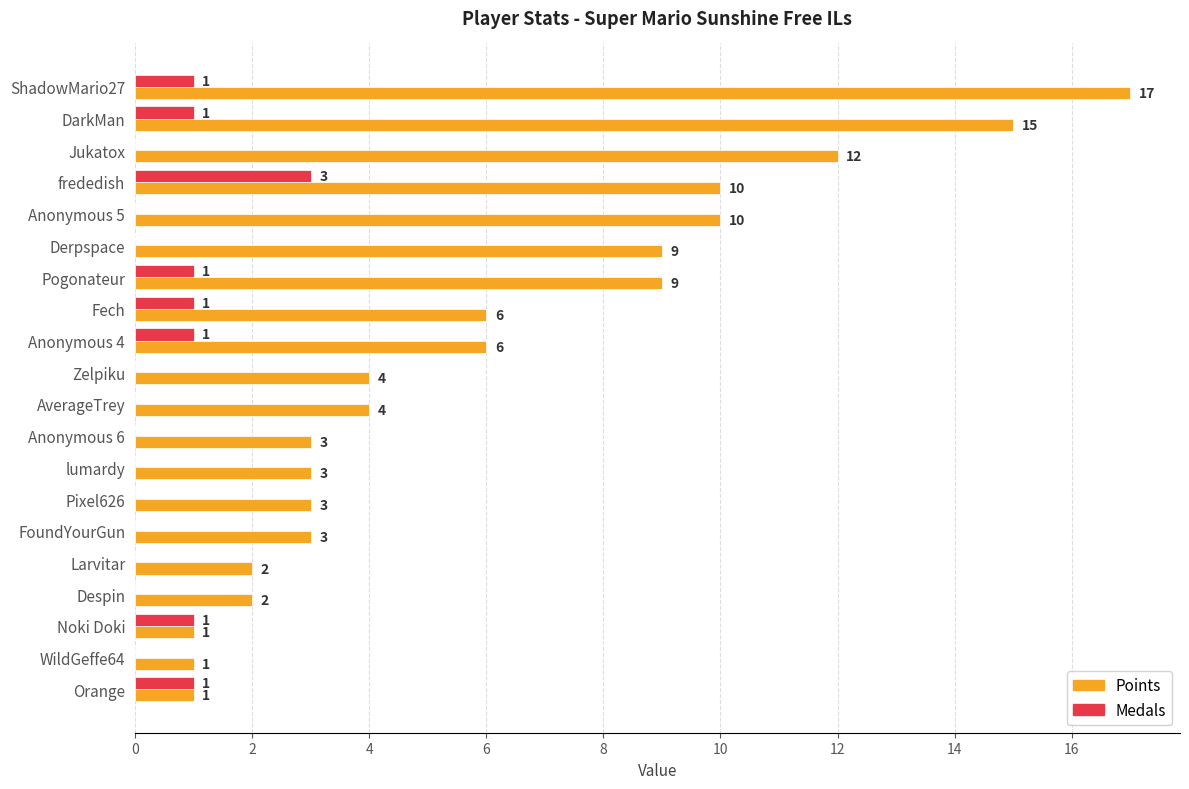

Which series has the largest total across all categories?

Points